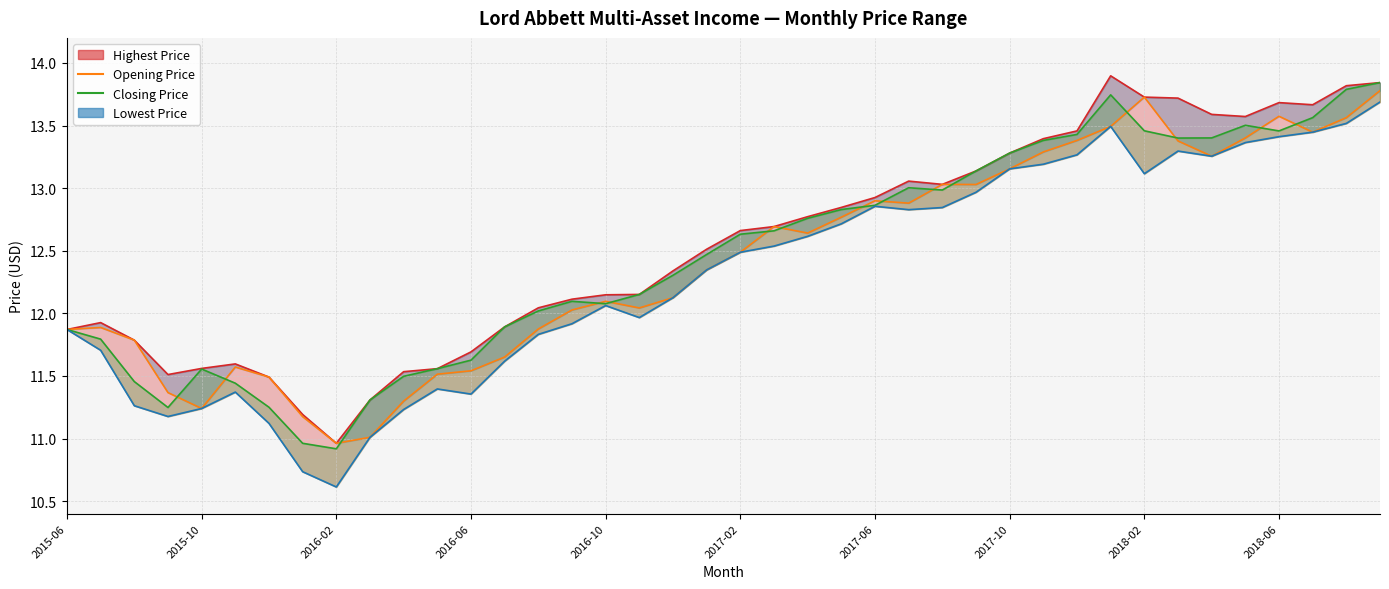

True or false: the data shows 9.1 at 39.

False